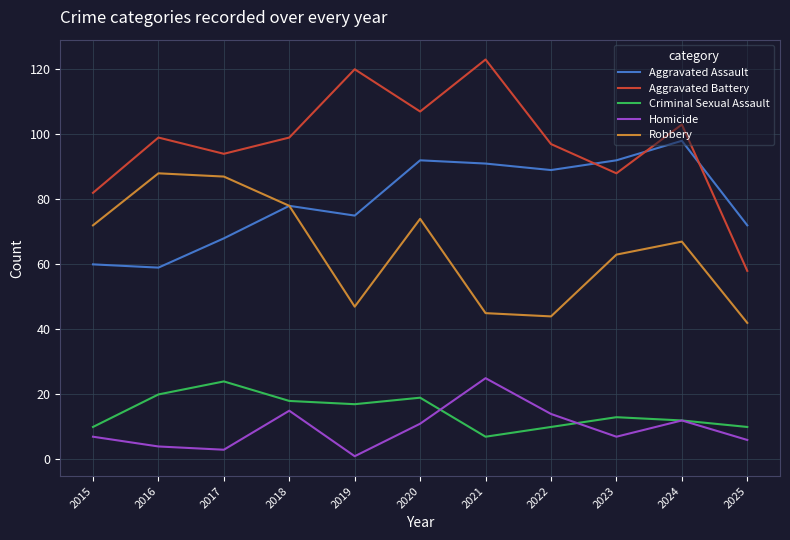

What is the sum of all Robbery values?

707